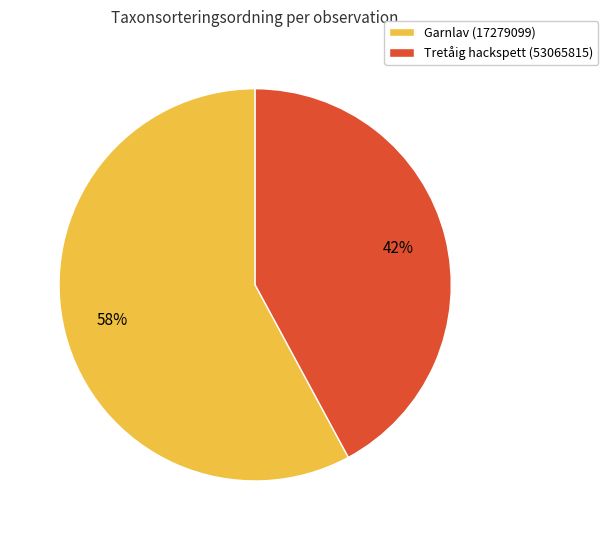

Which slice is the smallest?

Tretåig hackspett (53065815)